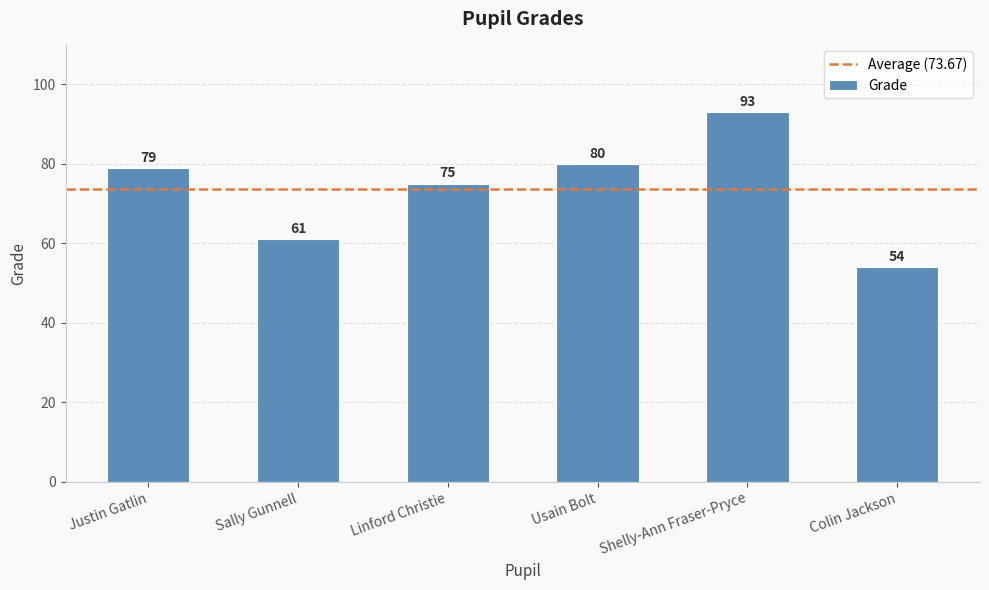

List the labels in order of value, largest first.

Shelly-Ann Fraser-Pryce, Usain Bolt, Justin Gatlin, Linford Christie, Sally Gunnell, Colin Jackson